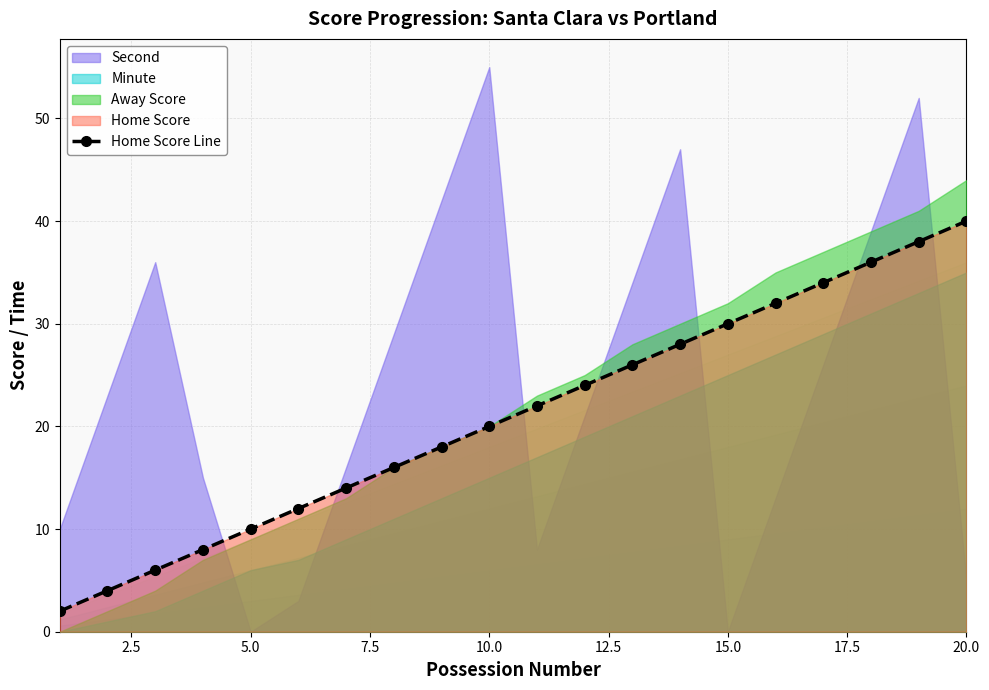

True or false: Home Score Line has more than 1 interior local peaks.

False